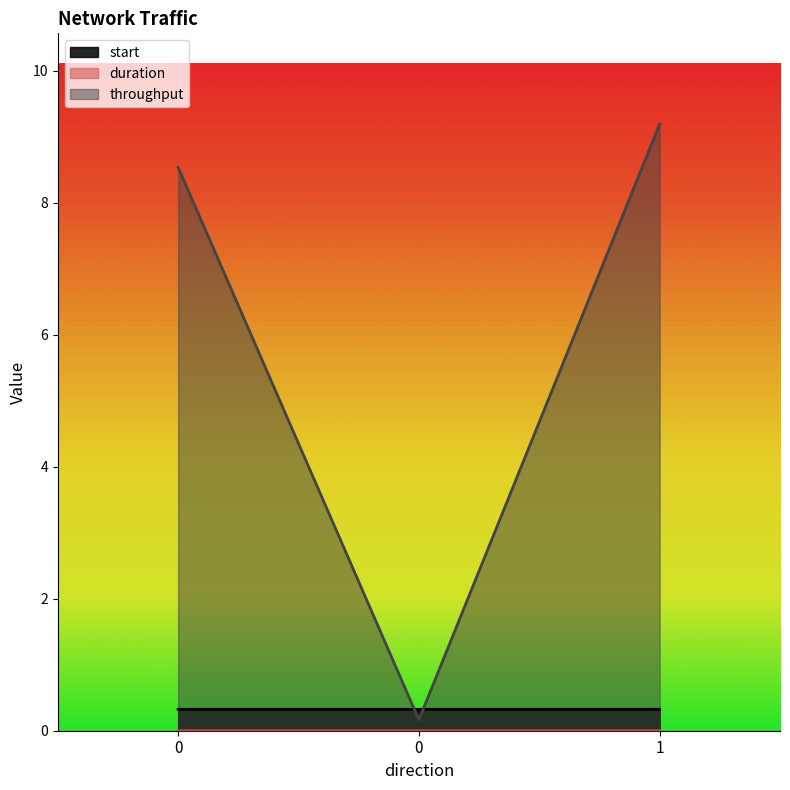

Which series has the widest spread of values?

throughput